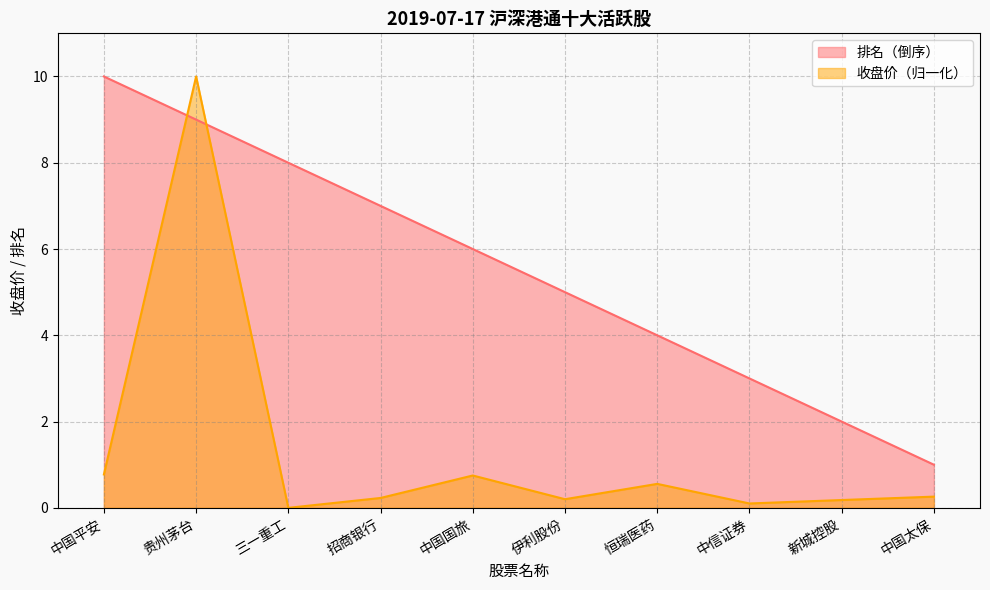

How many interior local peaks does the 收盘价 series have?

3